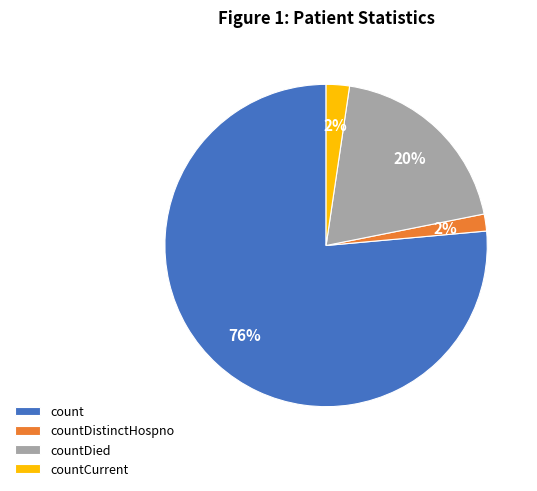

Does count represent more than half of the total?

Yes